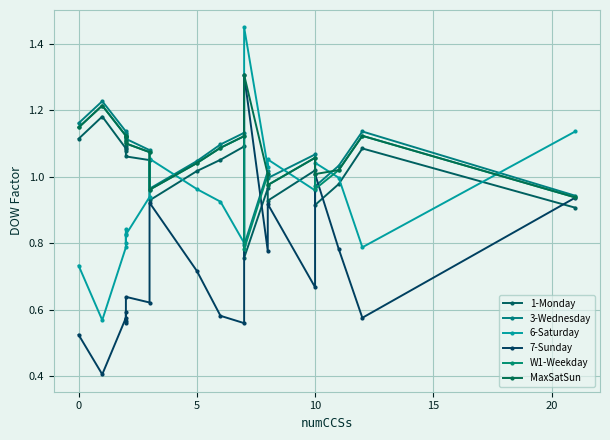

What is the difference between the maximum and minimum values in the 3-Wednesday series?

0.4